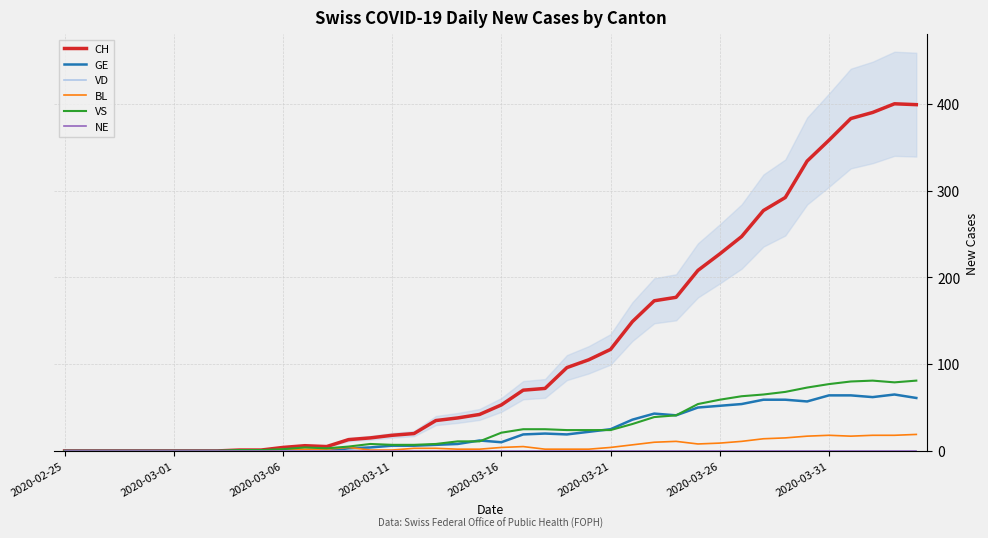

What is the total value across all series at 16?

36